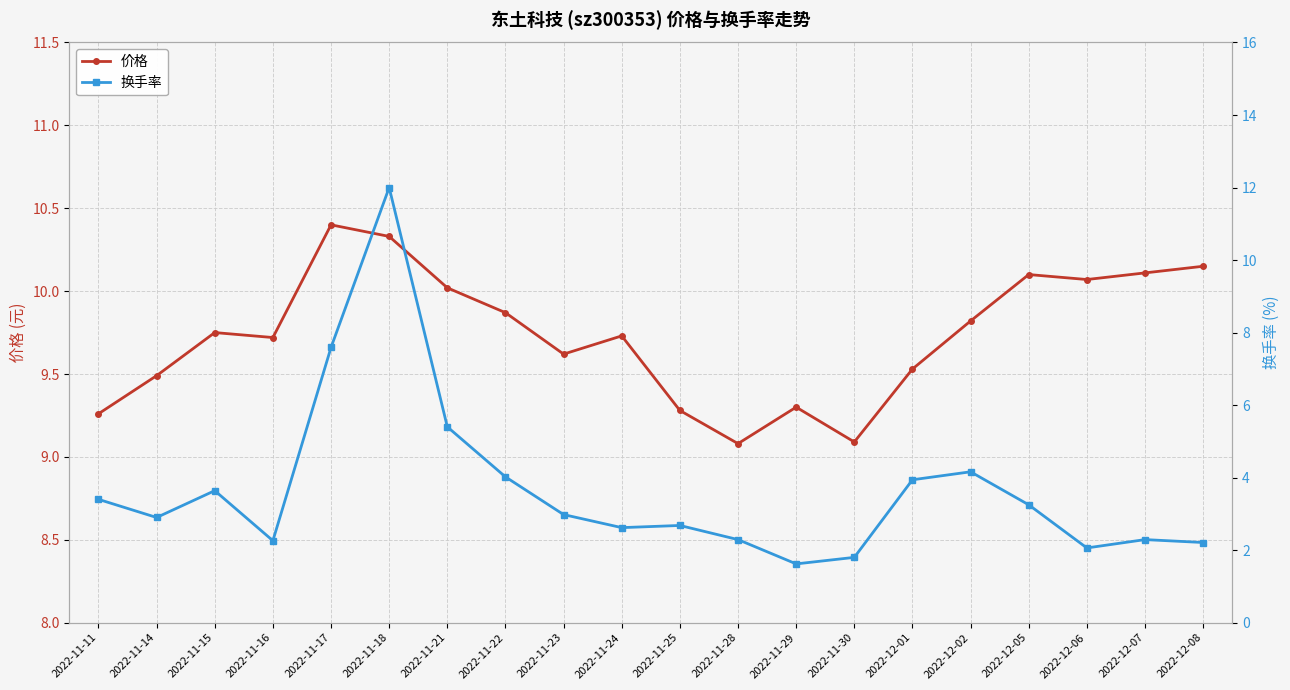

How many interior local peaks does the 换手率 series have?

5